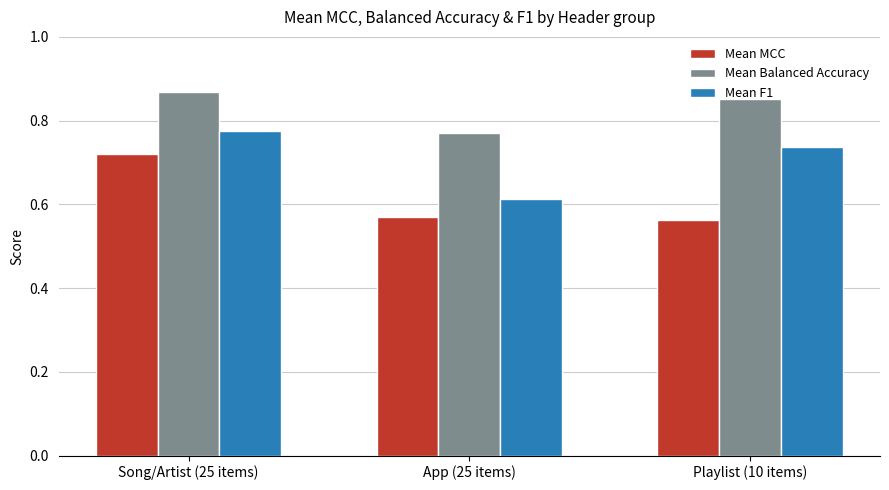

Is the value of Mean Balanced Accuracy at Playlist (10 items) greater than the value of Mean F1 at Playlist (10 items)?

Yes